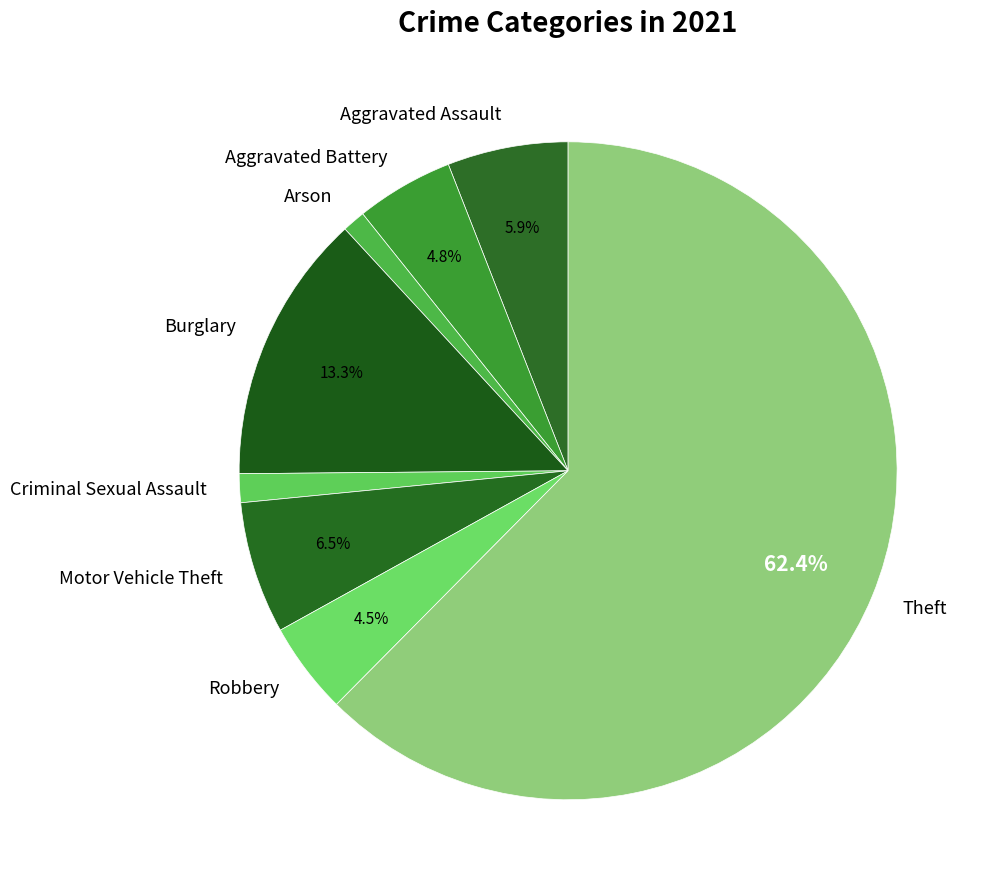

Which slice is the largest?

Theft